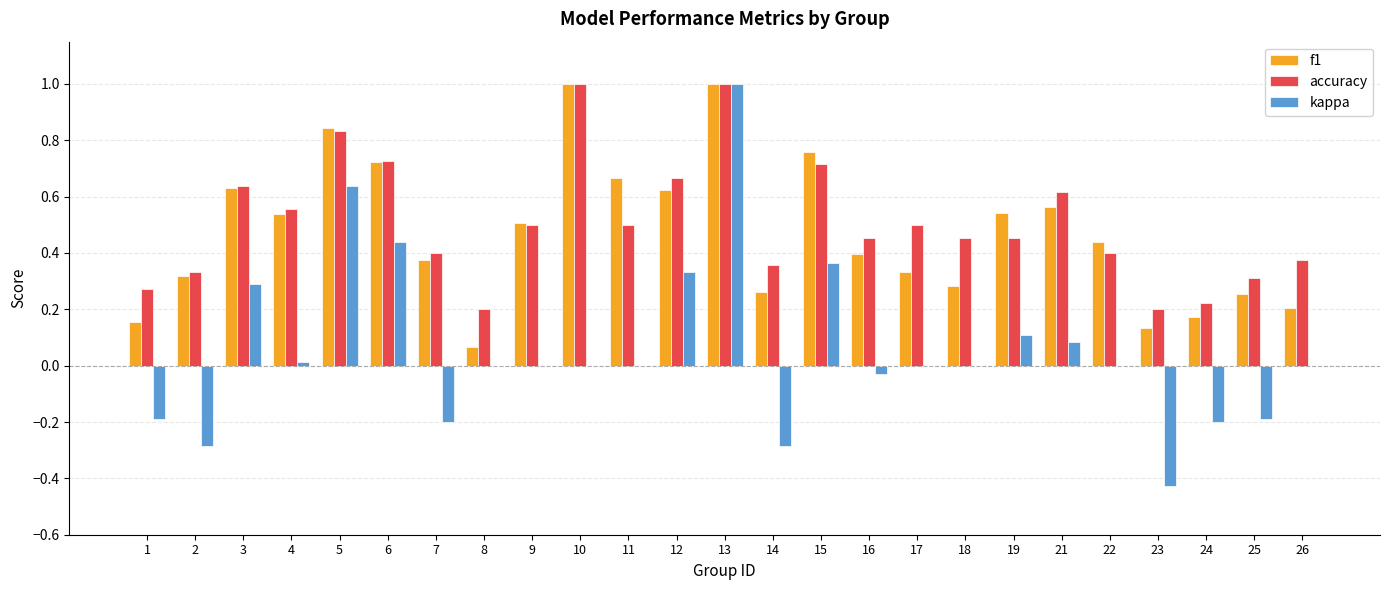

What is the total value across all series at 15?

1.8